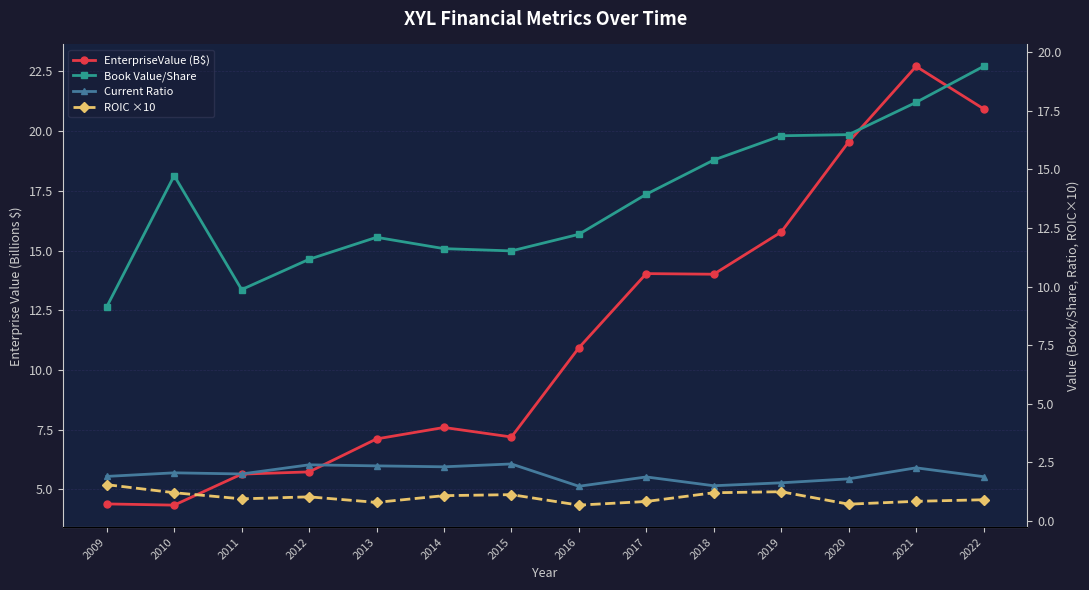

What is the sum of the EnterpriseValue (B$) values at 2013 and 2022?

28.0